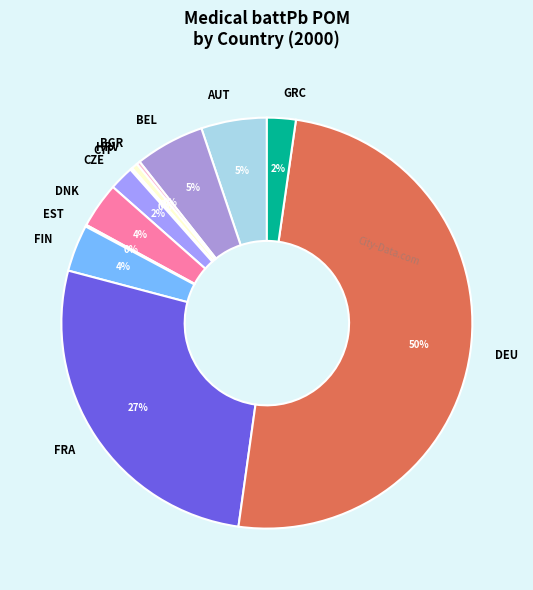

To the nearest percent, what portion does DNK represent?

4%